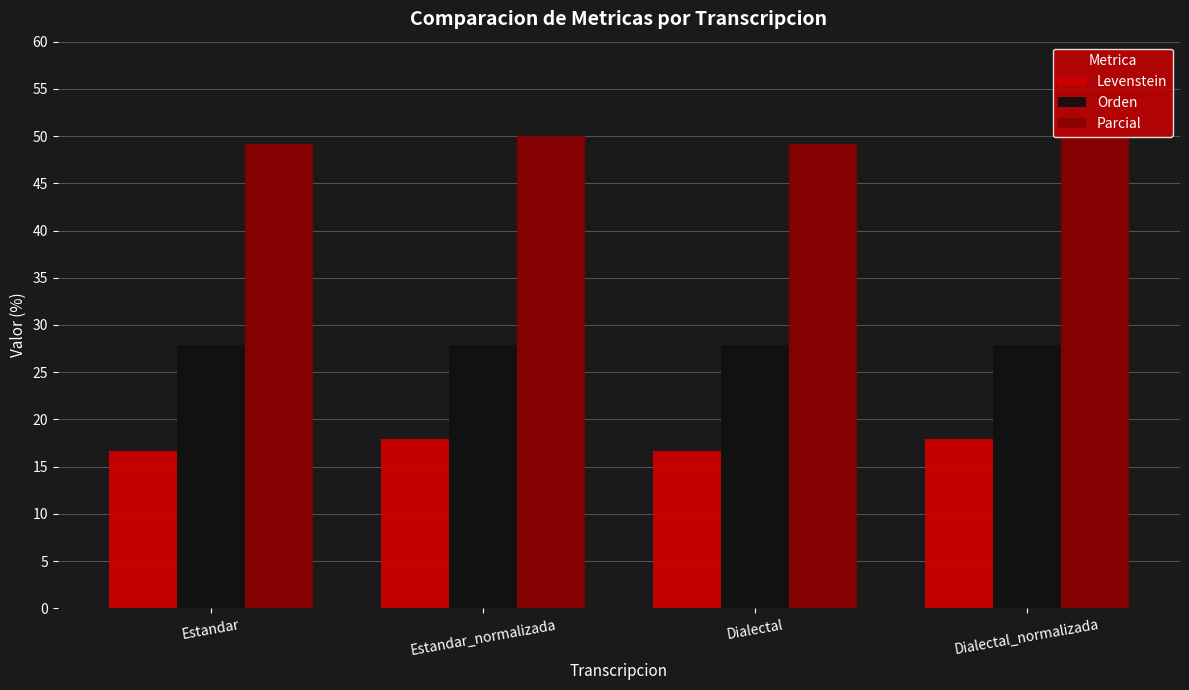

Is the value of Levenstein at Dialectal_normalizada greater than the value of Parcial at Estandar_normalizada?

No